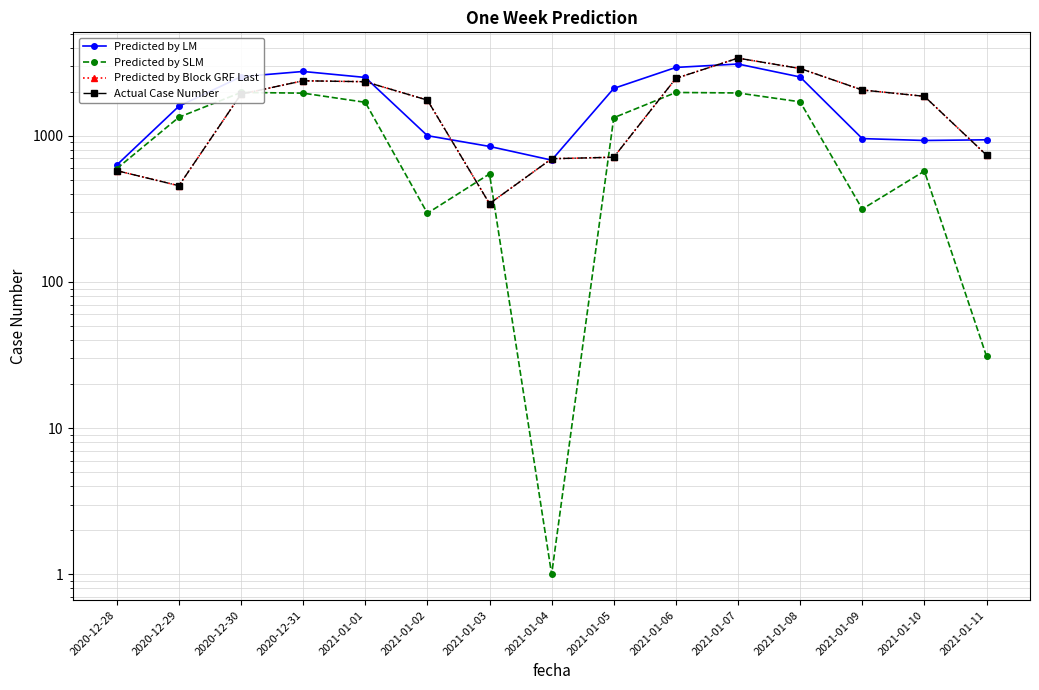

At which label does Actual Case Number reach its peak?

2021-01-07